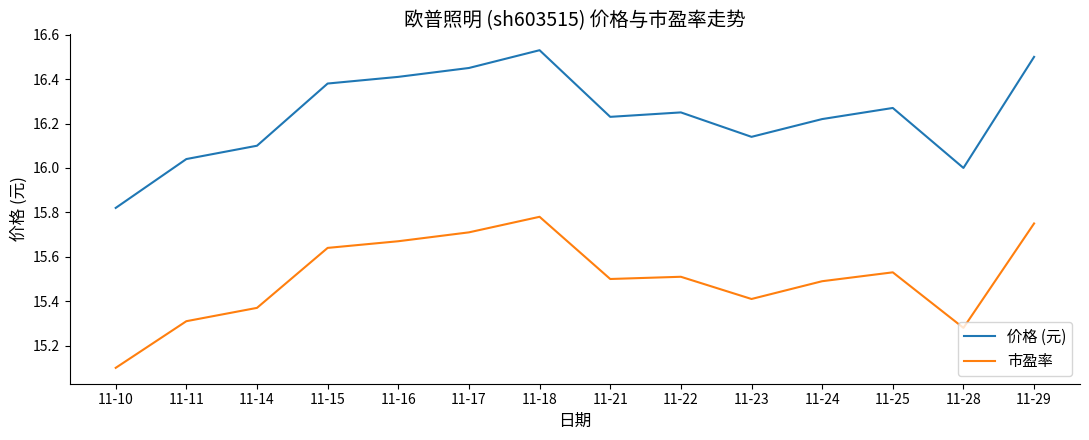

How many categories are shown in the chart?

14